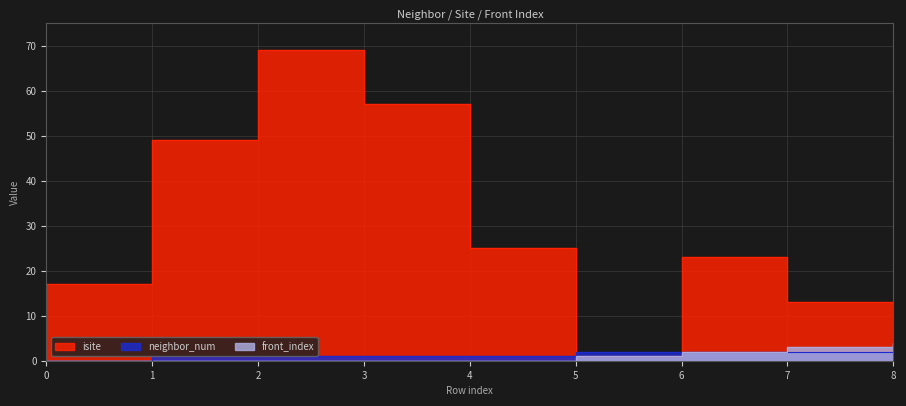

At which label does isite reach its minimum?

5